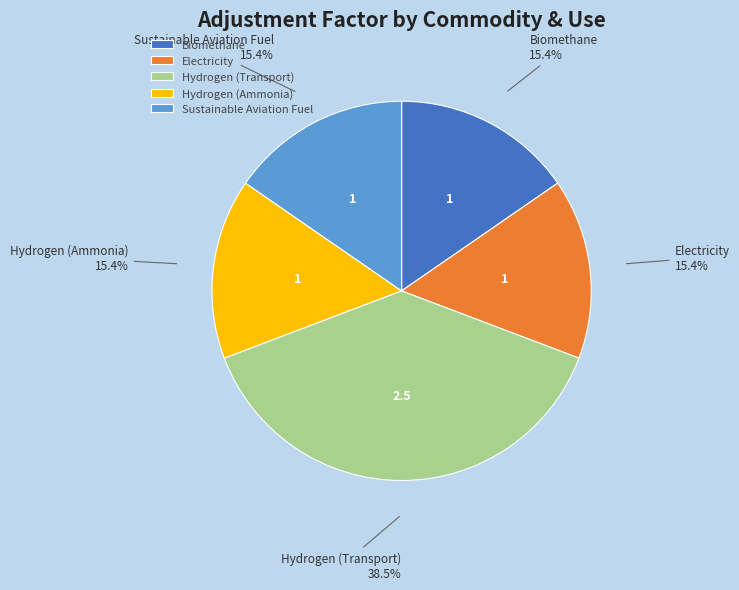

What is the ratio of the value at Hydrogen (Transport) to the value at Sustainable Aviation Fuel?

2.5